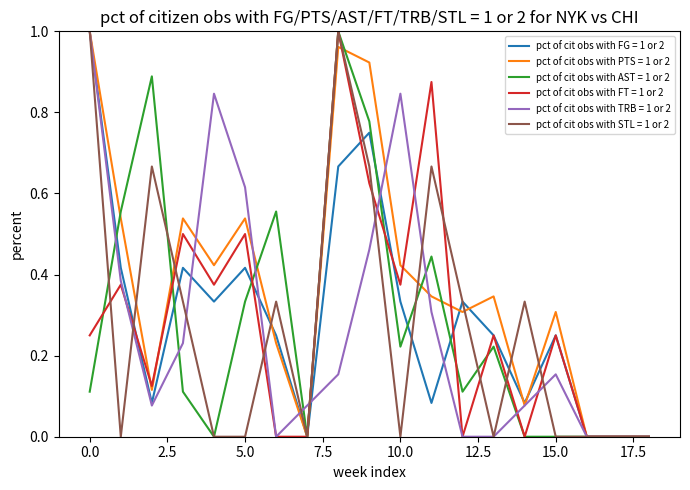

How many lines are shown in the chart?

6